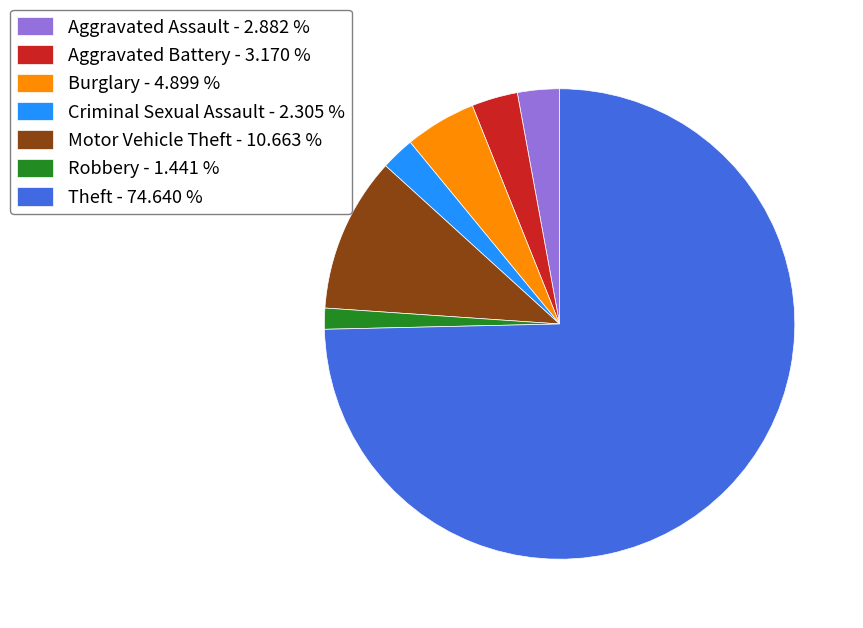

Combined, do Theft - 74.640 % and Criminal Sexual Assault - 2.305 % account for over 50%?

Yes